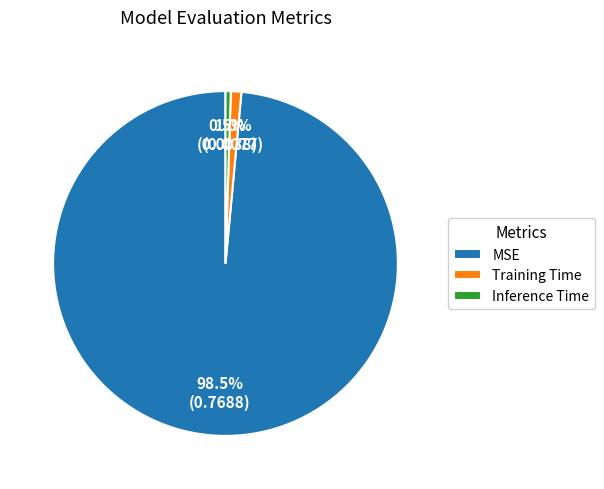

To the nearest percent, what is the combined percentage of Training Time and MSE?

100%